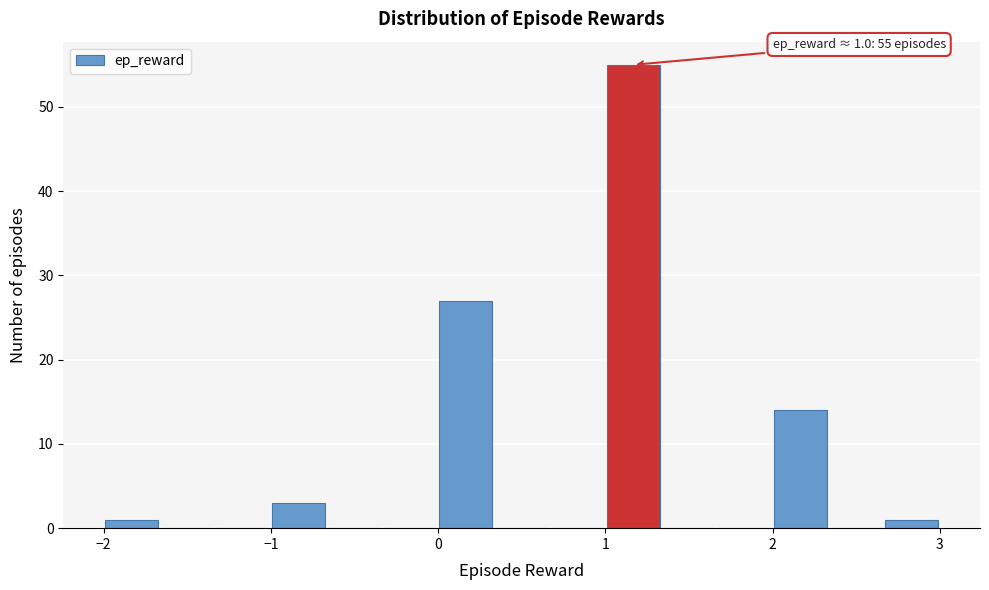

Read against the x-axis, roughly where is the centre of the tallest bar?

1.2